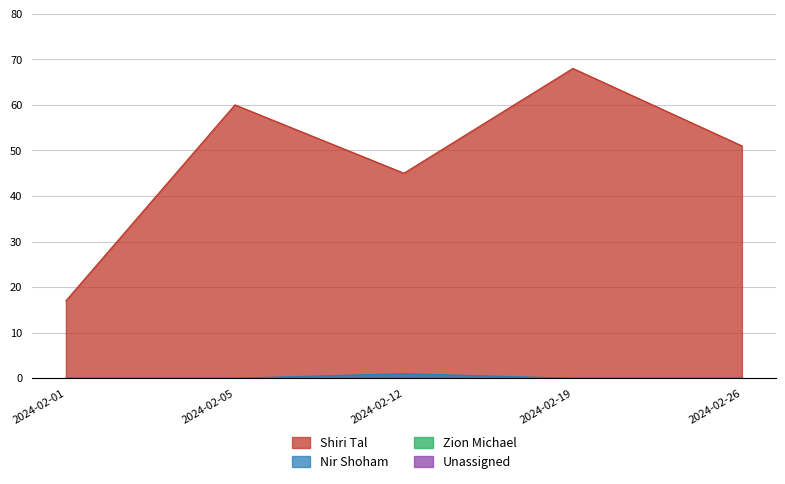

What is the total value across all series at 2024-02-26?

51